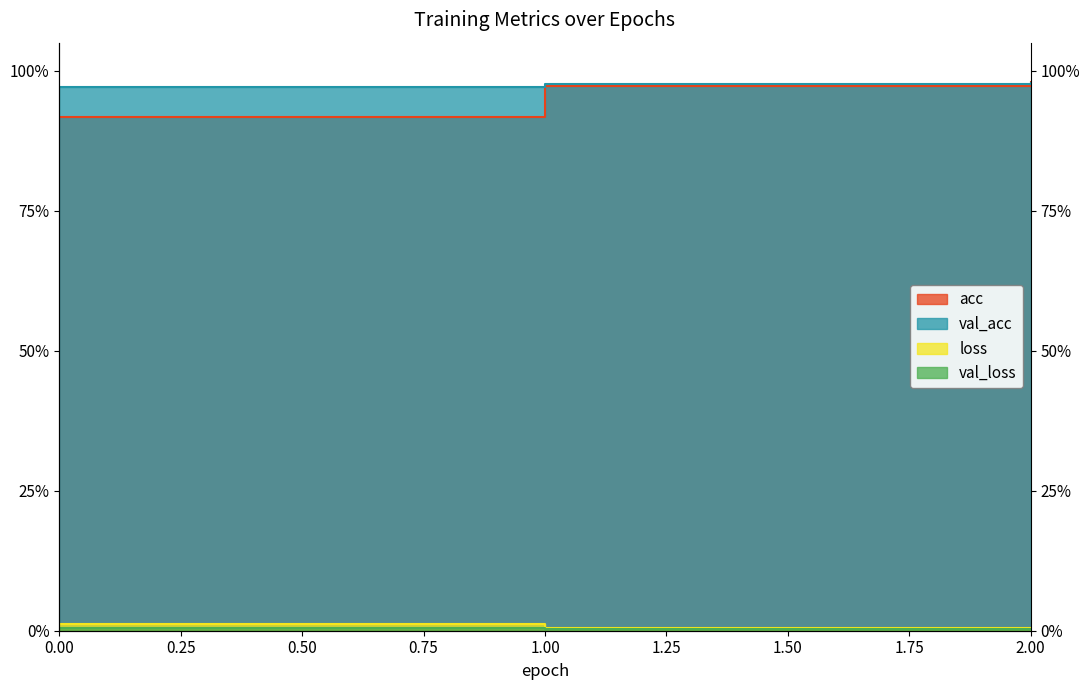

Which series changed the most between 0 and 2?

acc